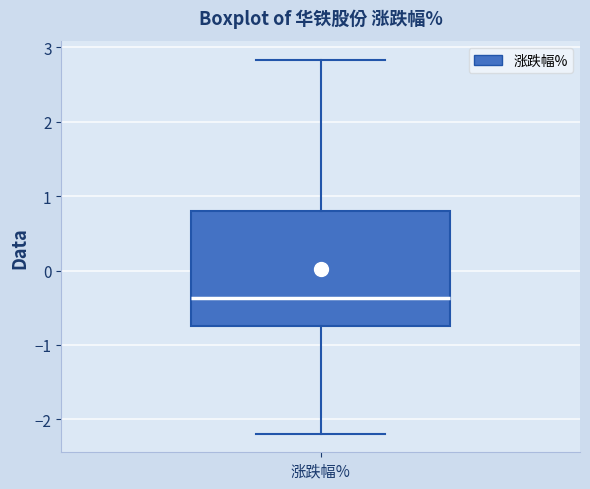

Transcribe this box plot: give where the median line is, the range the box spans, and where the two whiskers end, as read against the y-axis. The values are not printed on the chart, so give them approximately, as read against the axis.

median -0.4, box -0.7 to 0.8, whiskers -2.2 to 2.8